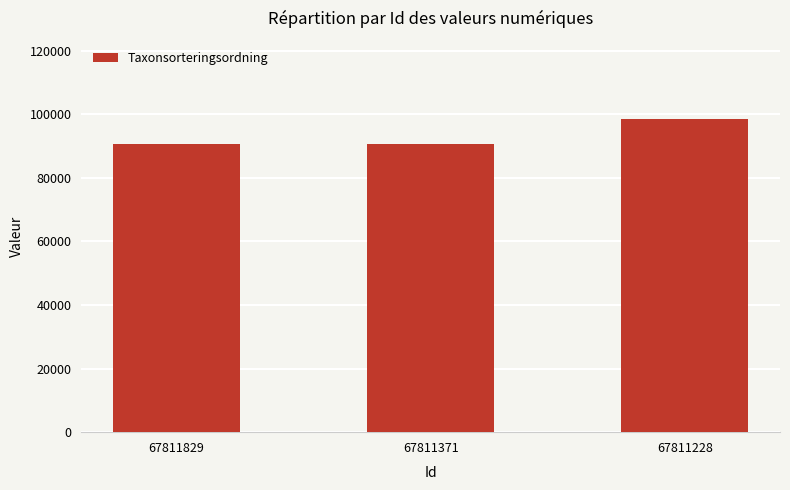

What is the average value?

93286